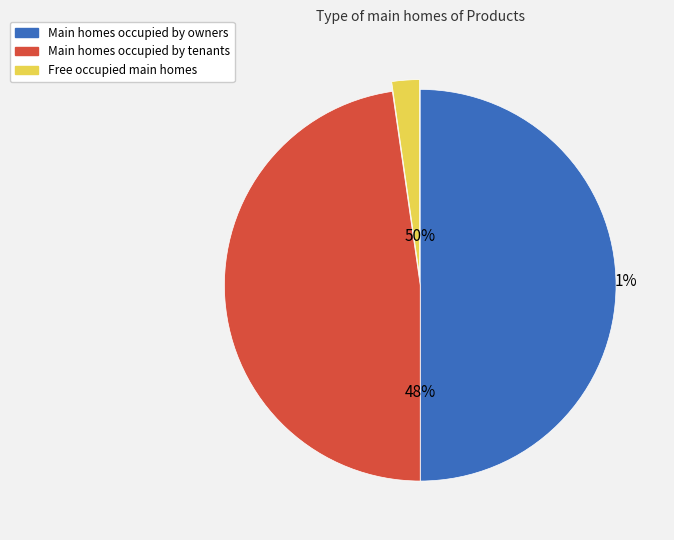

How many slices are in this pie chart?

3